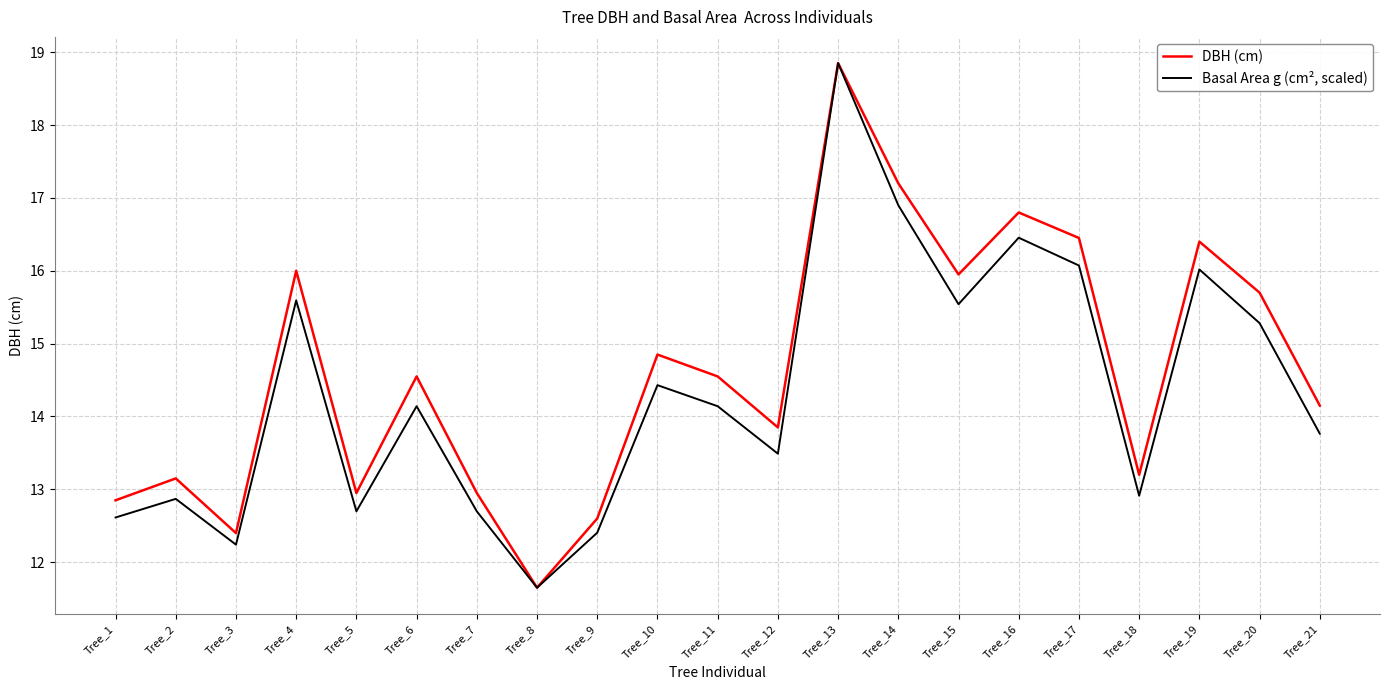

What is the total value across all series at Tree_1?

25.5